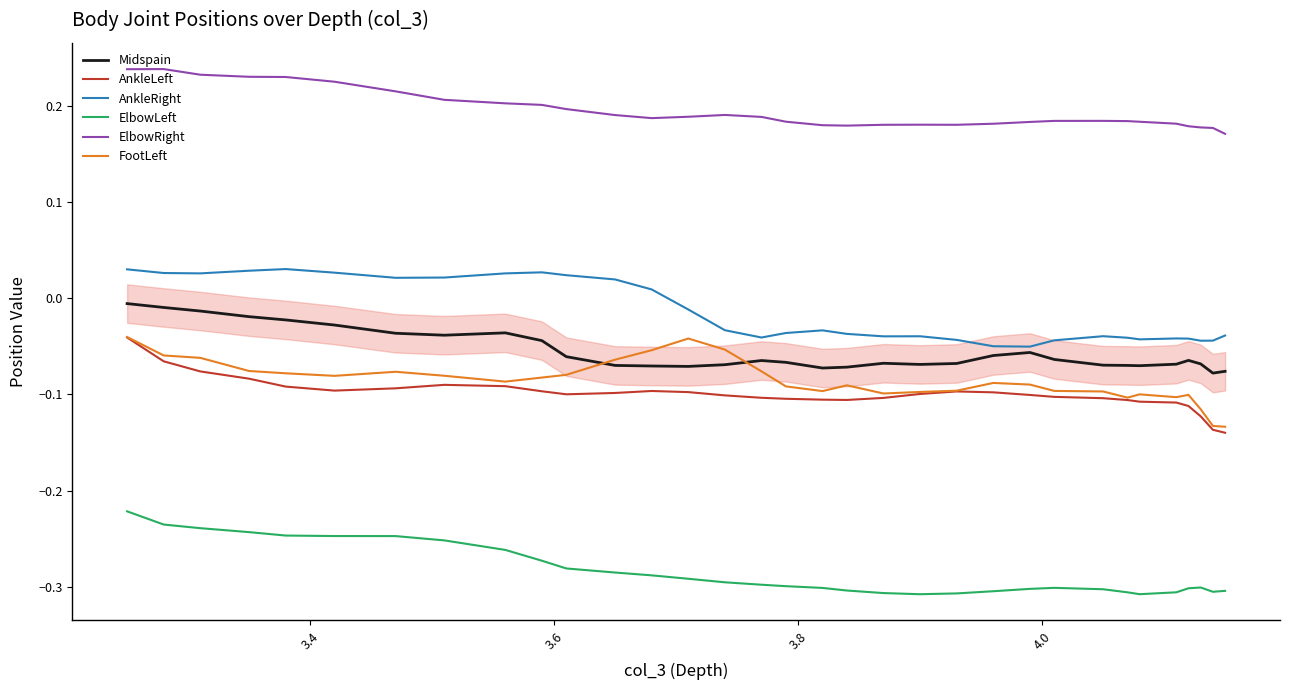

How many interior local peaks does the AnkleLeft series have?

3